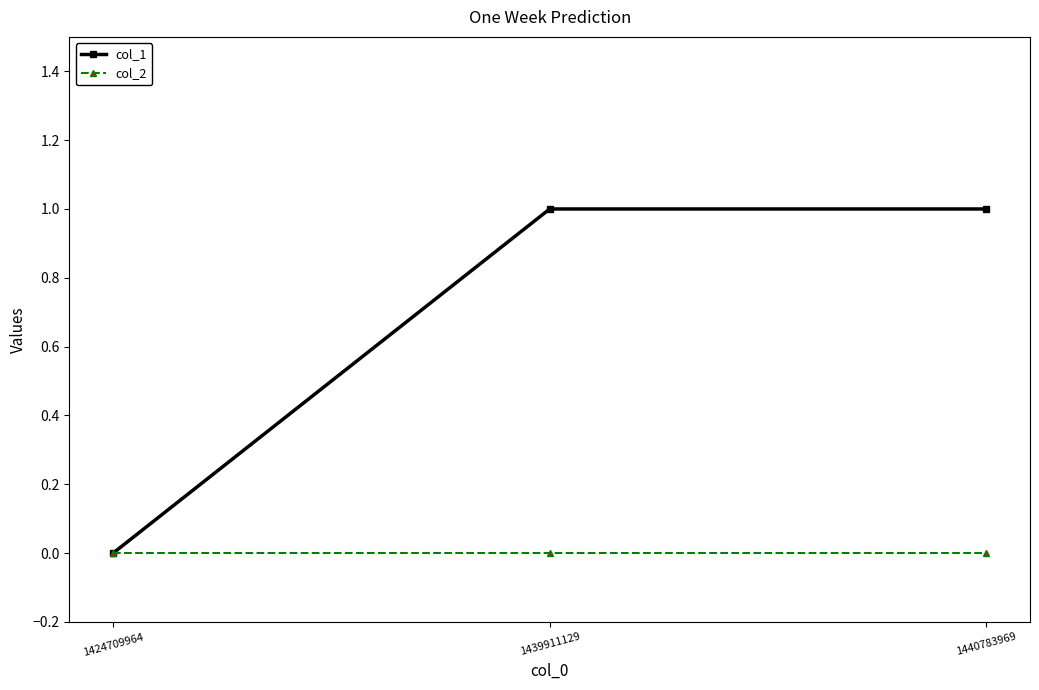

What is the highest value of the col_1 series?

1